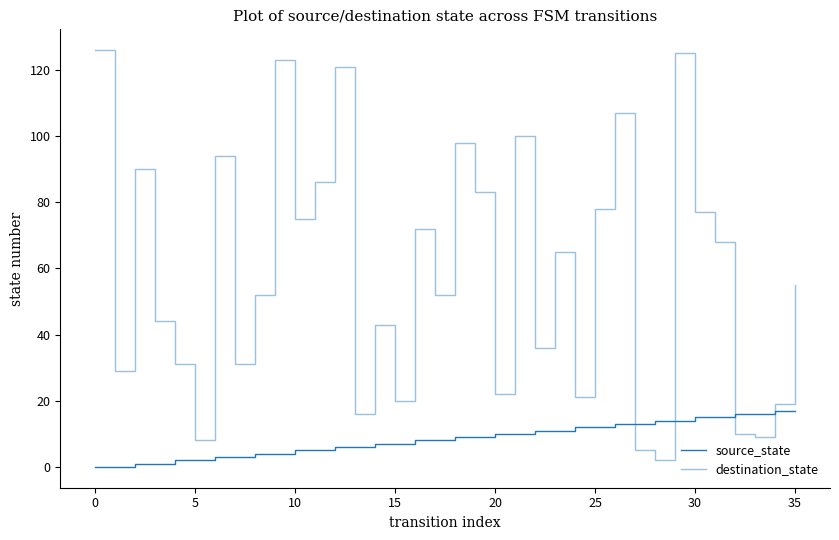

What is the greatest value displayed?

126